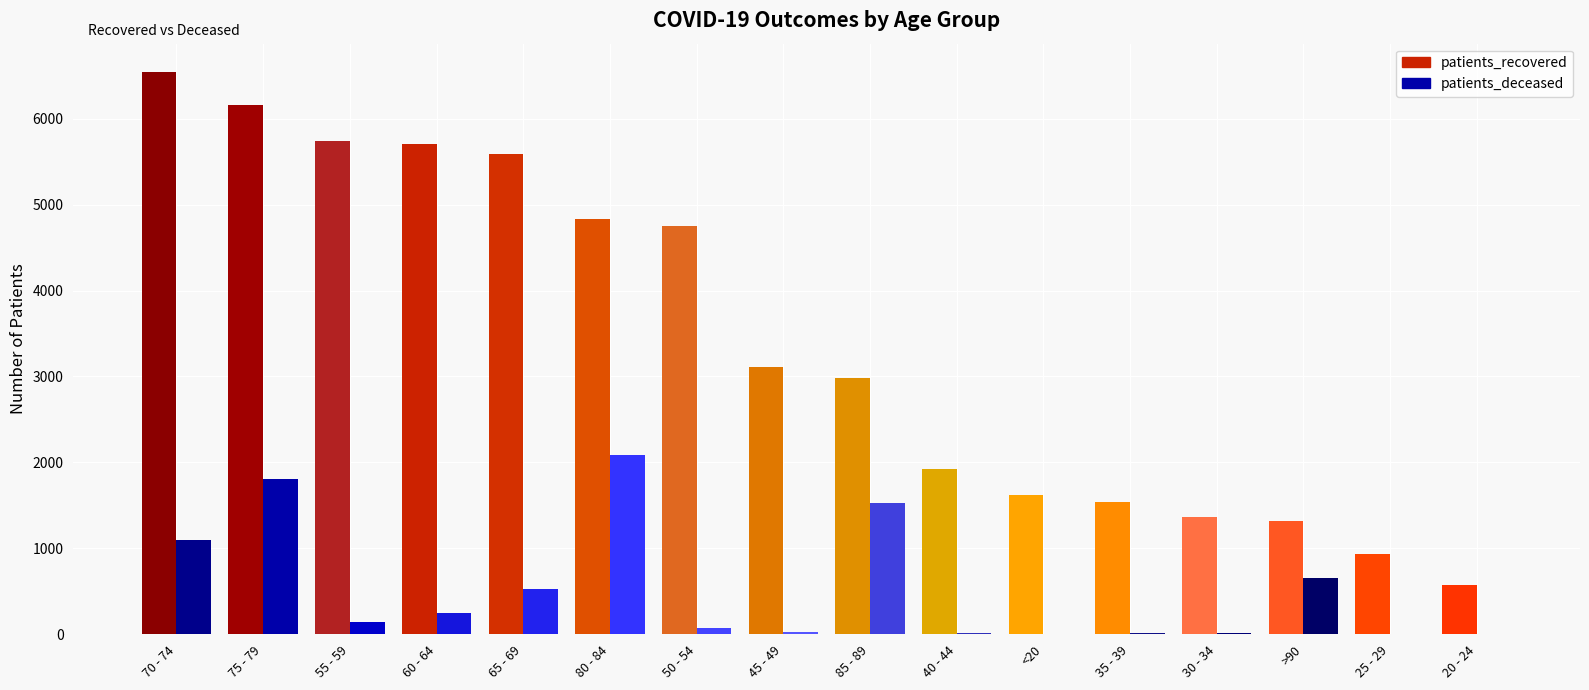

Which series changed the most between 20 - 24 and 80 - 84?

patients_recovered